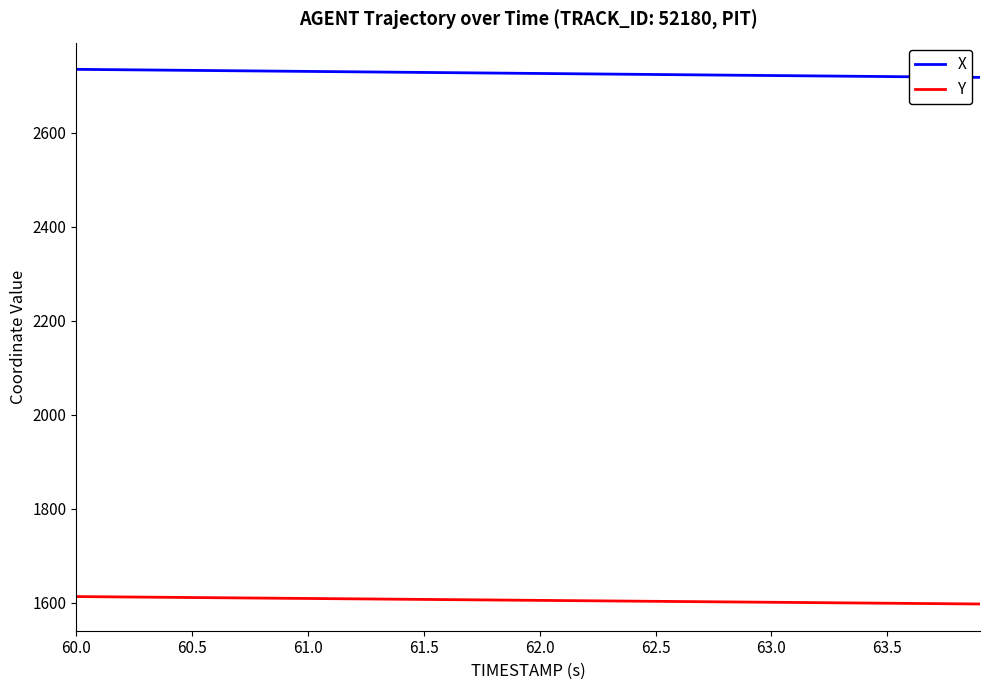

Which series has the widest spread of values?

X